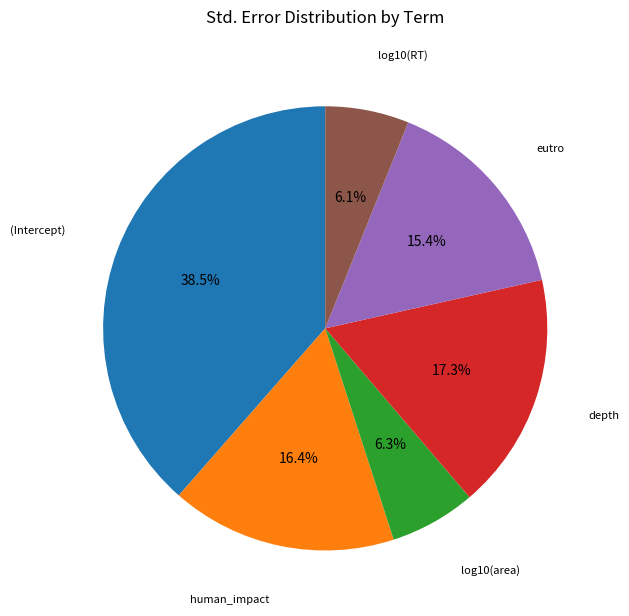

Is there a majority slice in this chart?

No